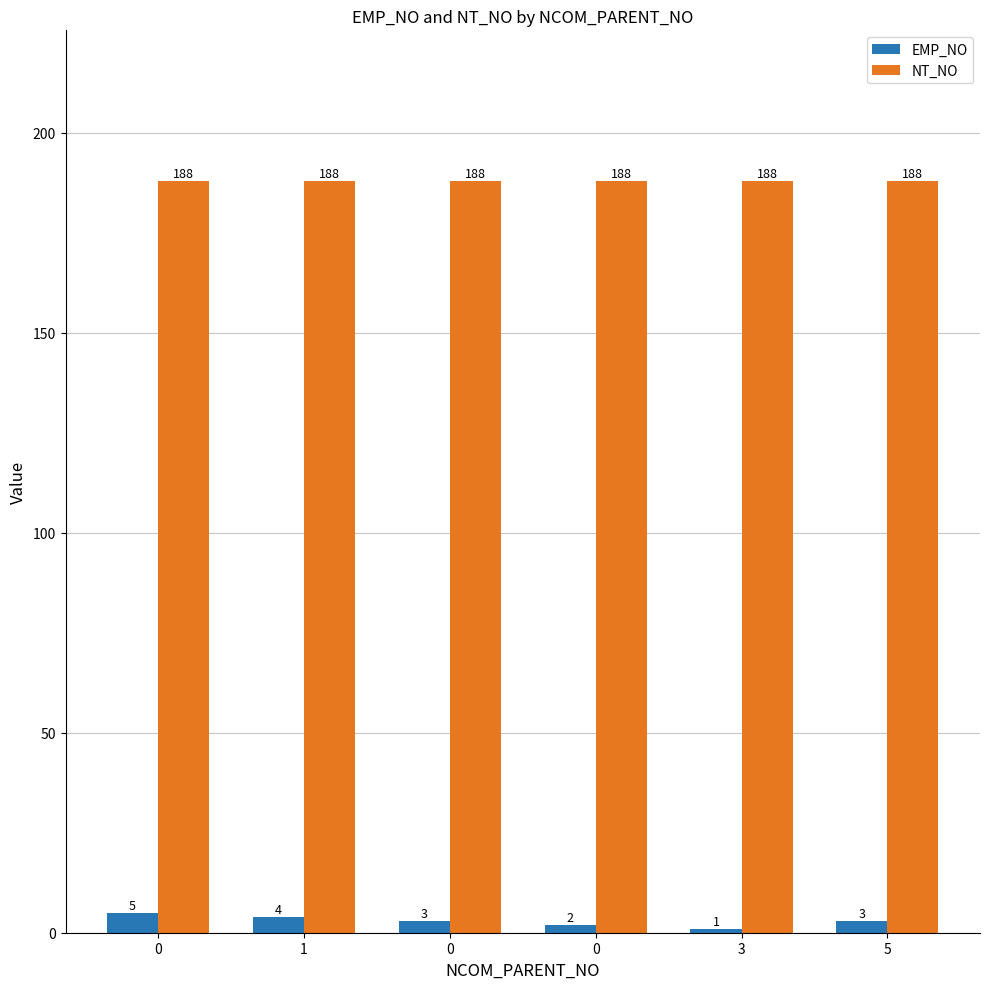

Does the chart contain any negative values?

No